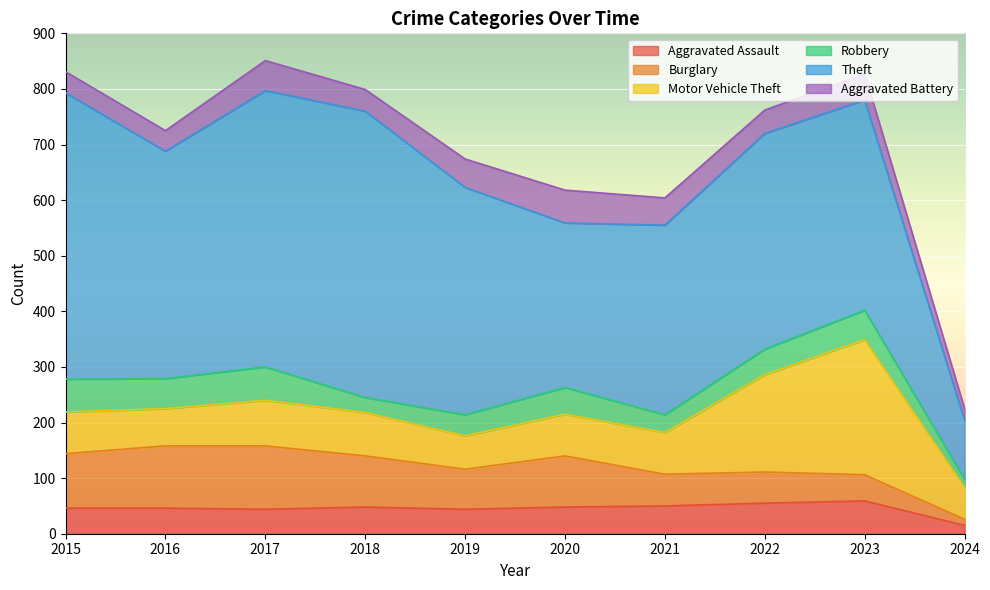

How many values in the Aggravated Assault series are below 48?

5